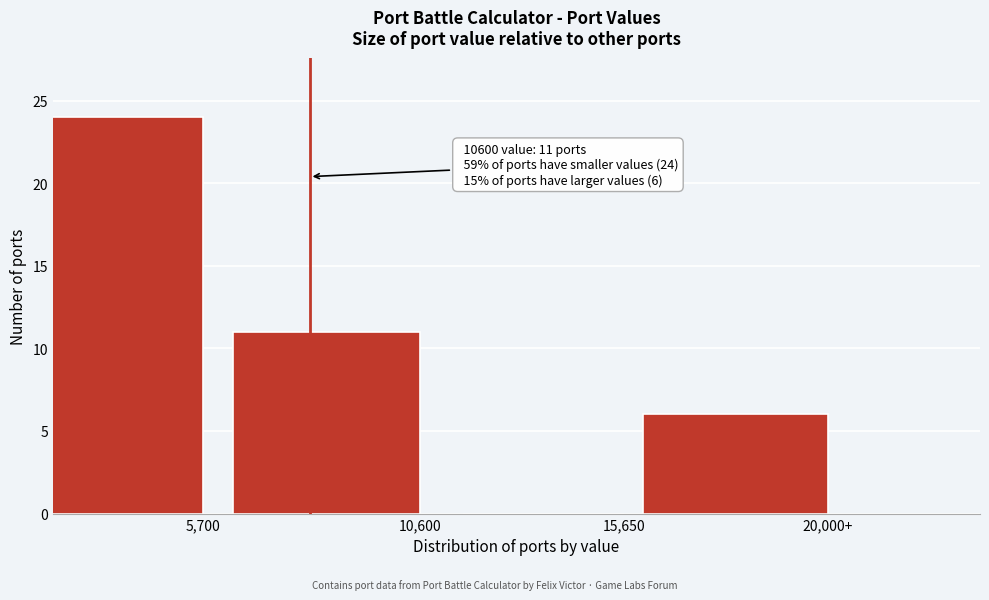

Reading left to right, list all the values displayed in this chart.

5,700=24	10,600=11	15,650=0	20,000+=6